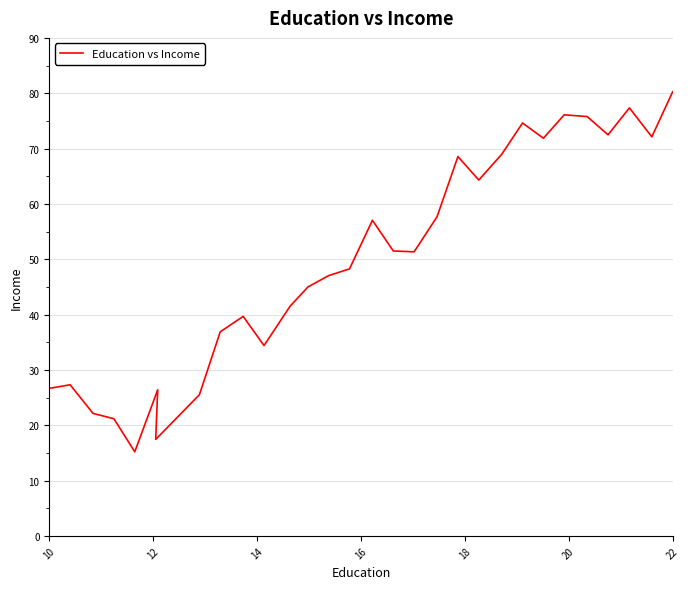

What is the value of the 7th point from the left?

17.4